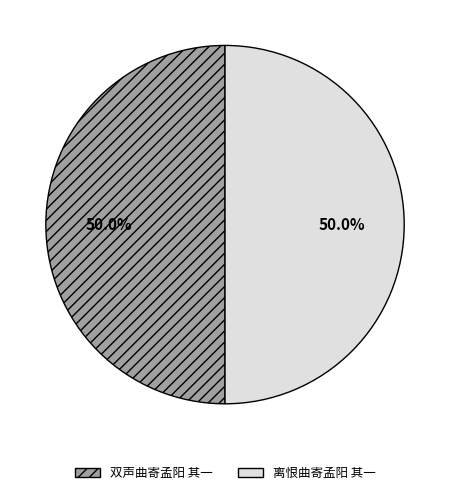

Approximately how many times larger is the value at 双声曲寄孟阳 其一 compared to 离恨曲寄孟阳 其一?

1.0